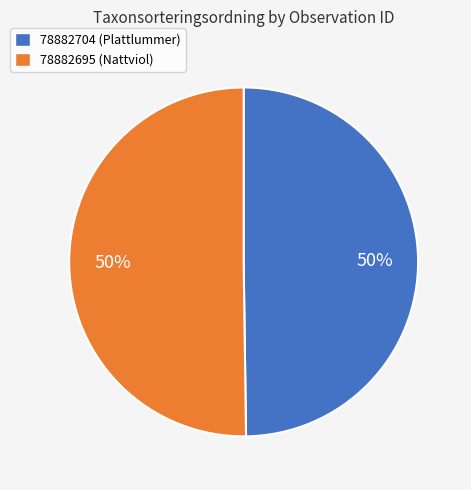

To the nearest percent, what portion does 78882704 (Plattlummer) represent?

50%